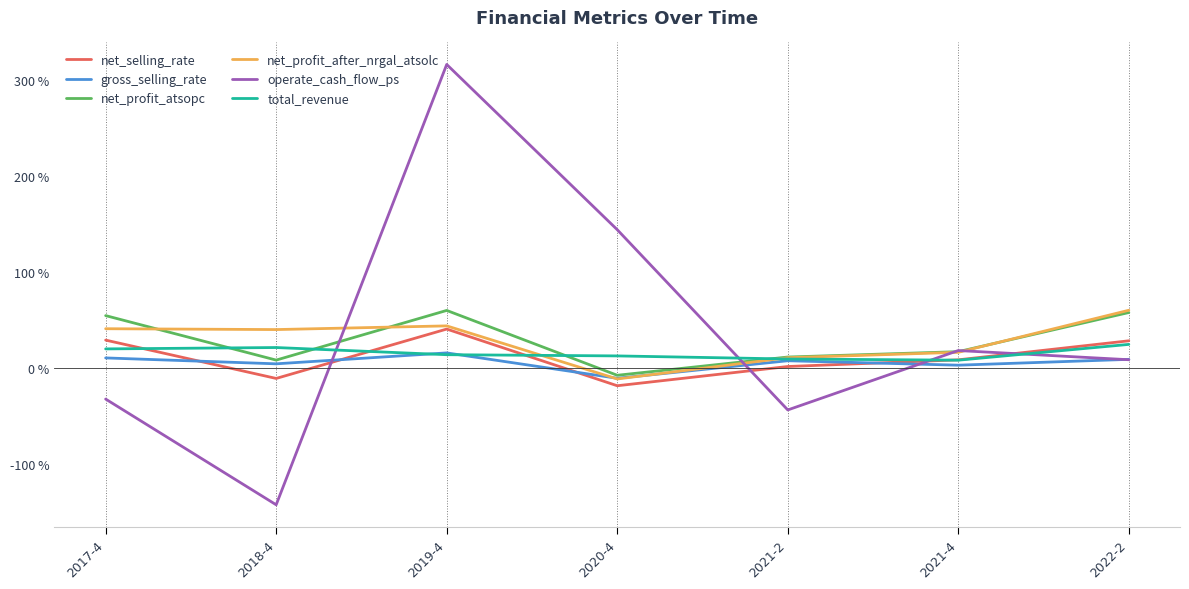

What is the difference between the maximum and second lowest values in the net_profit_atsopc series?

0.5